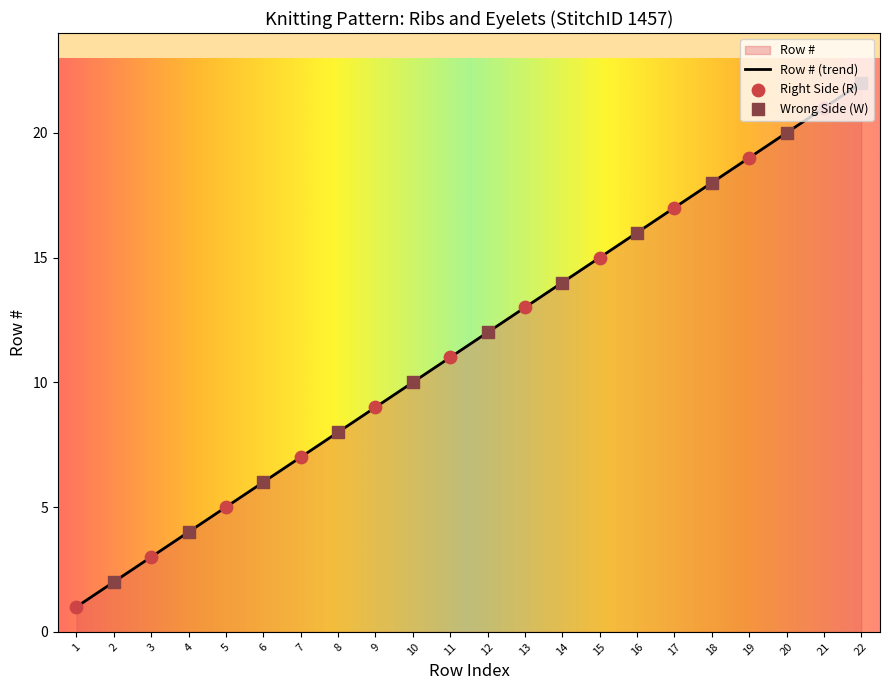

What is the ratio of the value at 15 to the value at 18?

0.8